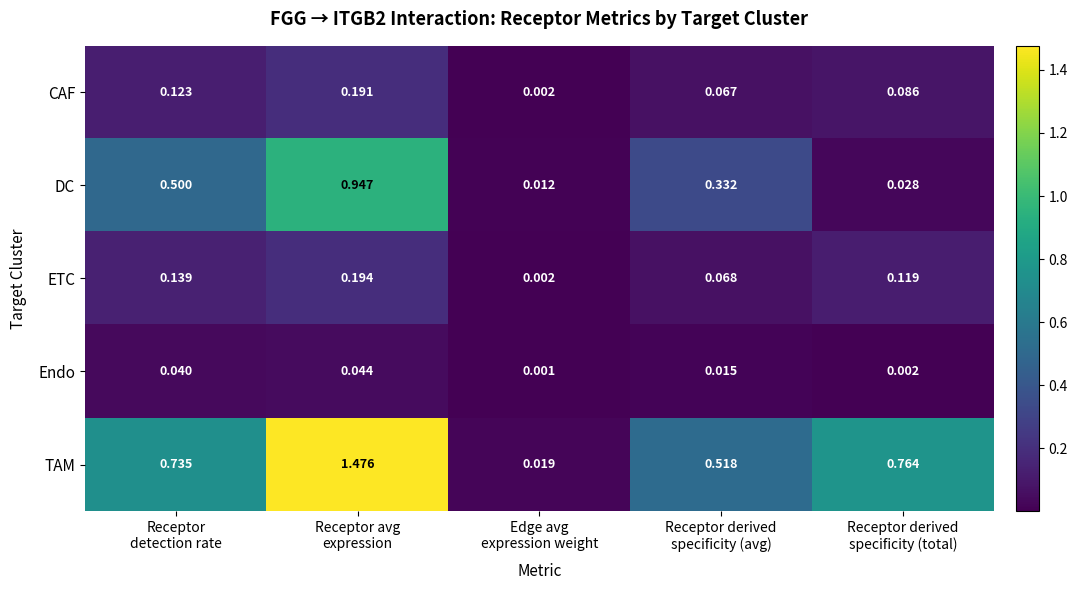

Which series has the widest spread of values?

TAM